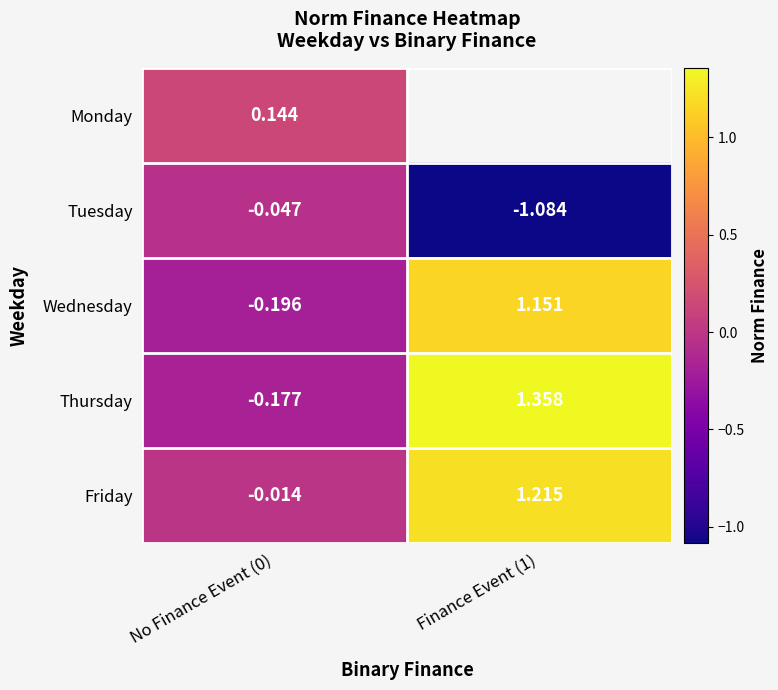

Is the value of Wednesday at Finance Event (1) greater than the value of Friday at Finance Event (1)?

No